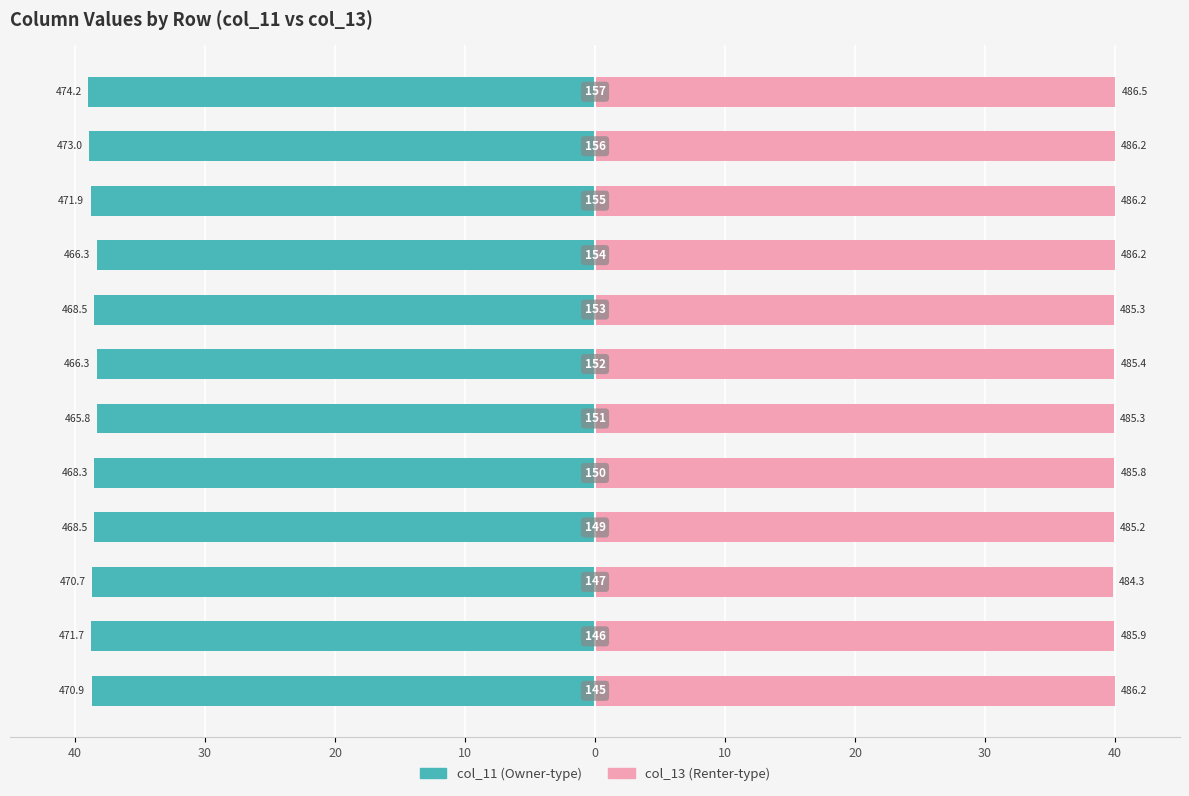

What is the sum of all col_13 (right) values?

479.2